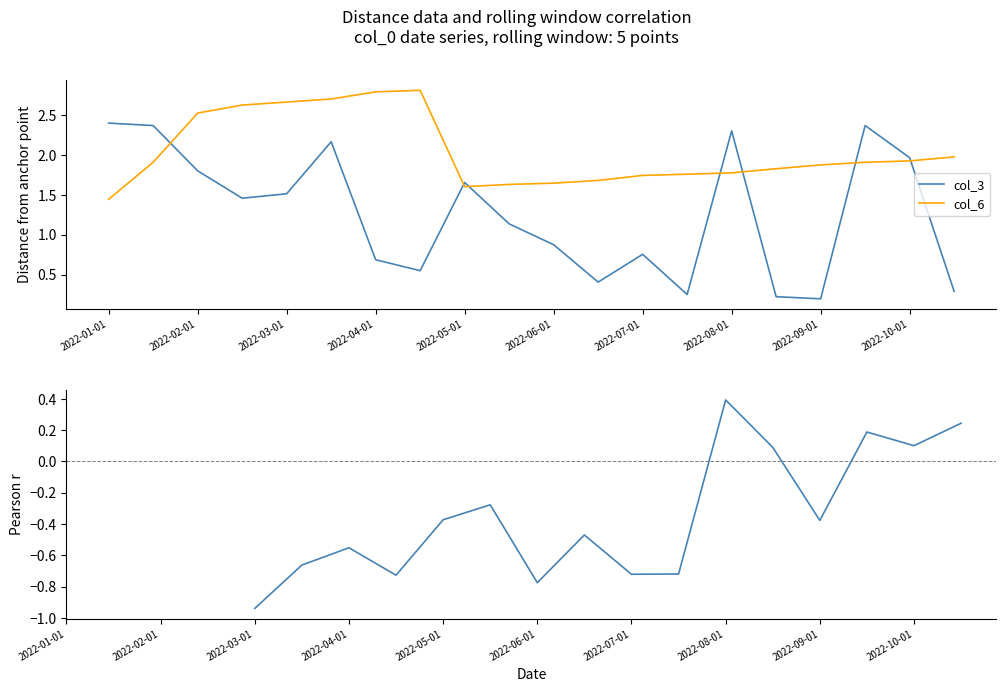

Where does the col_3 series first go above 1?

2022-01-01